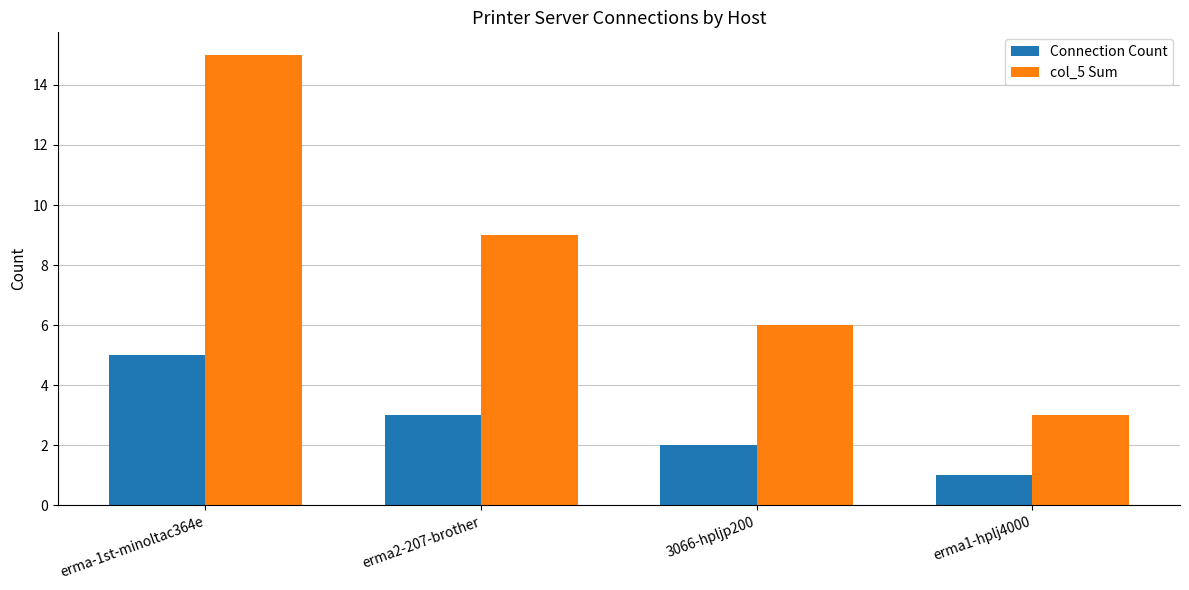

What is the sum of all Connection Count values?

11